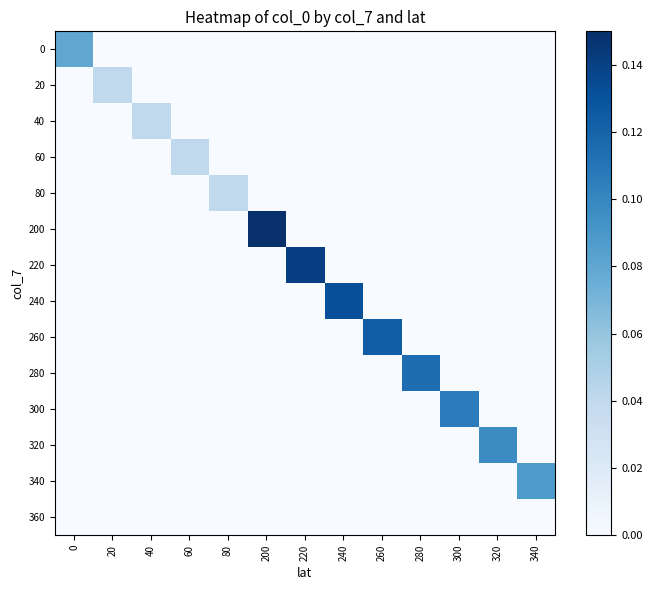

Reading left to right, extract all data points from this chart.

row_0: 0.1	0.0	0.0	0.0	0.0	0.0	0.0	0.0	0.0	0.0	0.0	0.0	0.0
row_1: 0.0	0.0	0.0	0.0	0.0	0.0	0.0	0.0	0.0	0.0	0.0	0.0	0.0
row_2: 0.0	0.0	0.0	0.0	0.0	0.0	0.0	0.0	0.0	0.0	0.0	0.0	0.0
row_3: 0.0	0.0	0.0	0.0	0.0	0.0	0.0	0.0	0.0	0.0	0.0	0.0	0.0
row_4: 0.0	0.0	0.0	0.0	0.0	0.0	0.0	0.0	0.0	0.0	0.0	0.0	0.0
row_5: 0.0	0.0	0.0	0.0	0.0	0.1	0.0	0.0	0.0	0.0	0.0	0.0	0.0
row_6: 0.0	0.0	0.0	0.0	0.0	0.0	0.1	0.0	0.0	0.0	0.0	0.0	0.0
row_7: 0.0	0.0	0.0	0.0	0.0	0.0	0.0	0.1	0.0	0.0	0.0	0.0	0.0
row_8: 0.0	0.0	0.0	0.0	0.0	0.0	0.0	0.0	0.1	0.0	0.0	0.0	0.0
row_9: 0.0	0.0	0.0	0.0	0.0	0.0	0.0	0.0	0.0	0.1	0.0	0.0	0.0
row_10: 0.0	0.0	0.0	0.0	0.0	0.0	0.0	0.0	0.0	0.0	0.1	0.0	0.0
row_11: 0.0	0.0	0.0	0.0	0.0	0.0	0.0	0.0	0.0	0.0	0.0	0.1	0.0
row_12: 0.0	0.0	0.0	0.0	0.0	0.0	0.0	0.0	0.0	0.0	0.0	0.0	0.1
row_13: 0.0	0.0	0.0	0.0	0.0	0.0	0.0	0.0	0.0	0.0	0.0	0.0	0.0